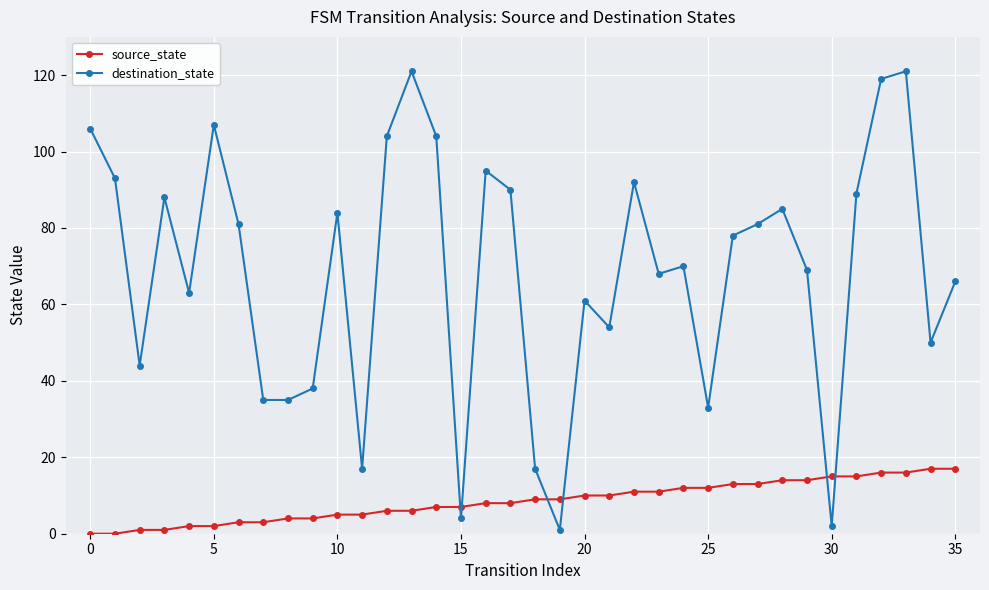

What is the average value of the destination_state series?

68